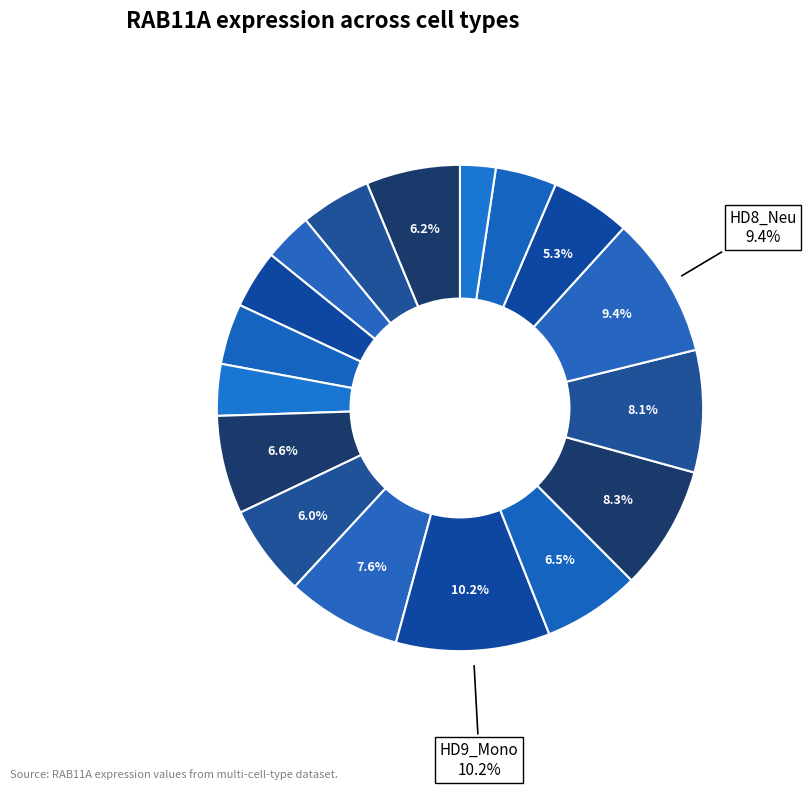

How many segments does this pie chart have?

17